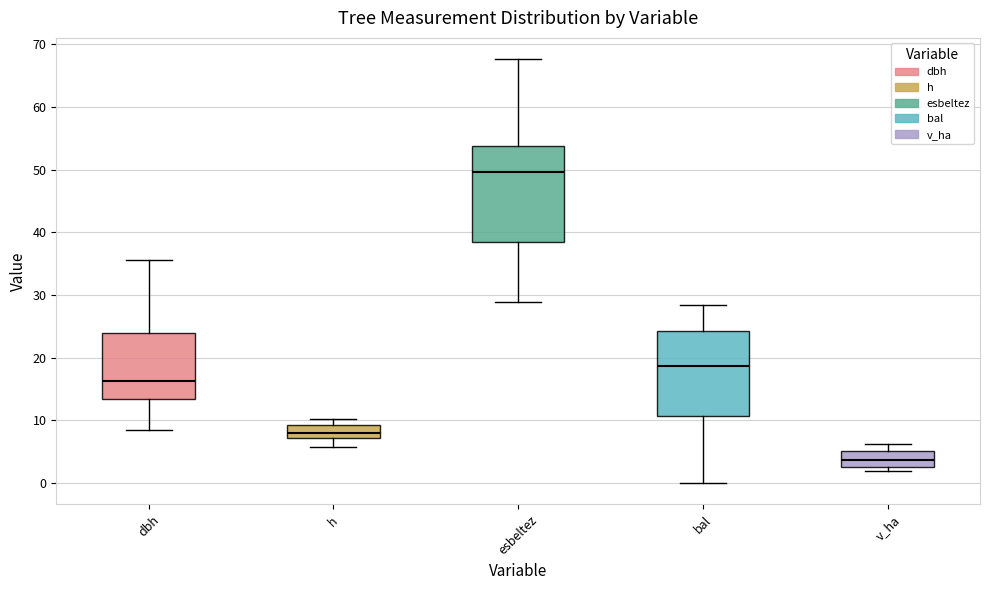

Which box is the tallest, from its lower edge to its upper edge?

esbeltez